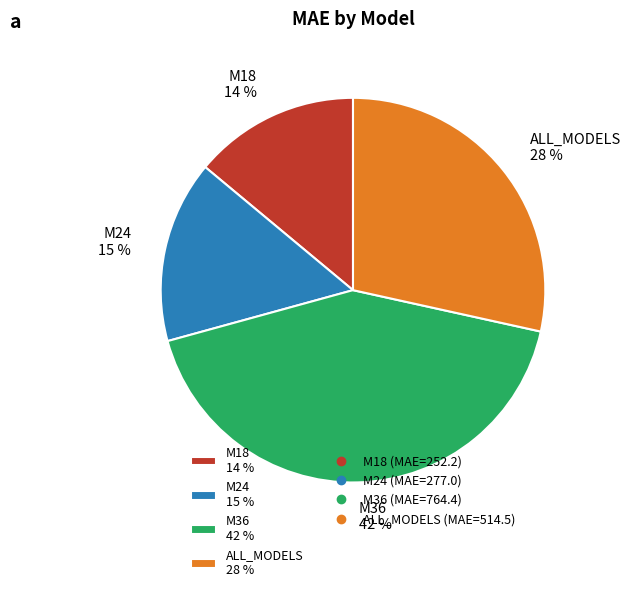

Which has a higher value, M36 or ALL_MODELS?

M36